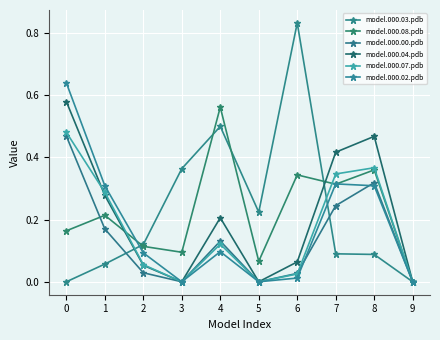

Between 0 and 3, which series saw the biggest shift?

model.000.02.pdb